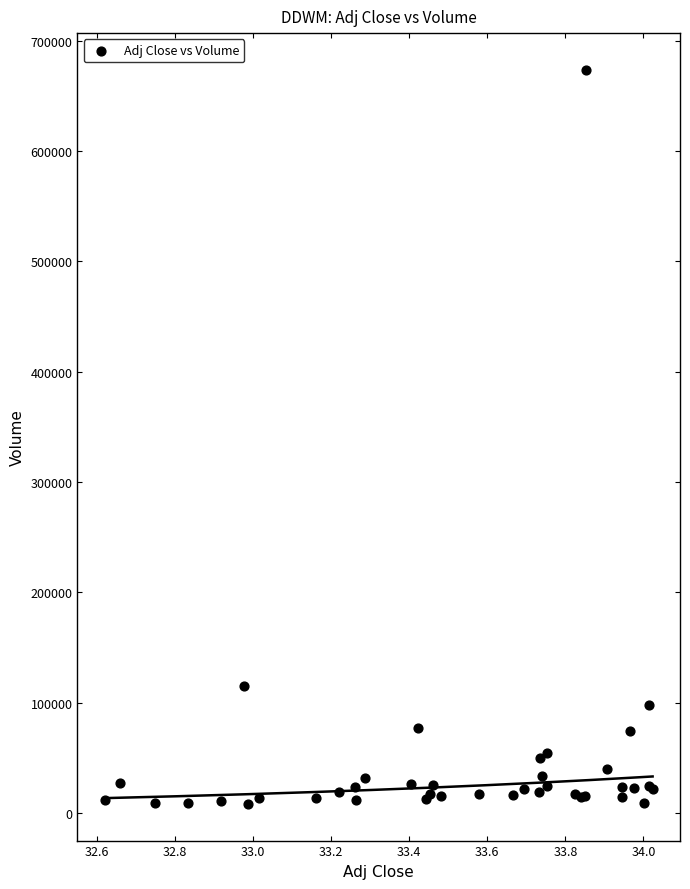

What Y value in the scatter plot is closest to 340850?

115300